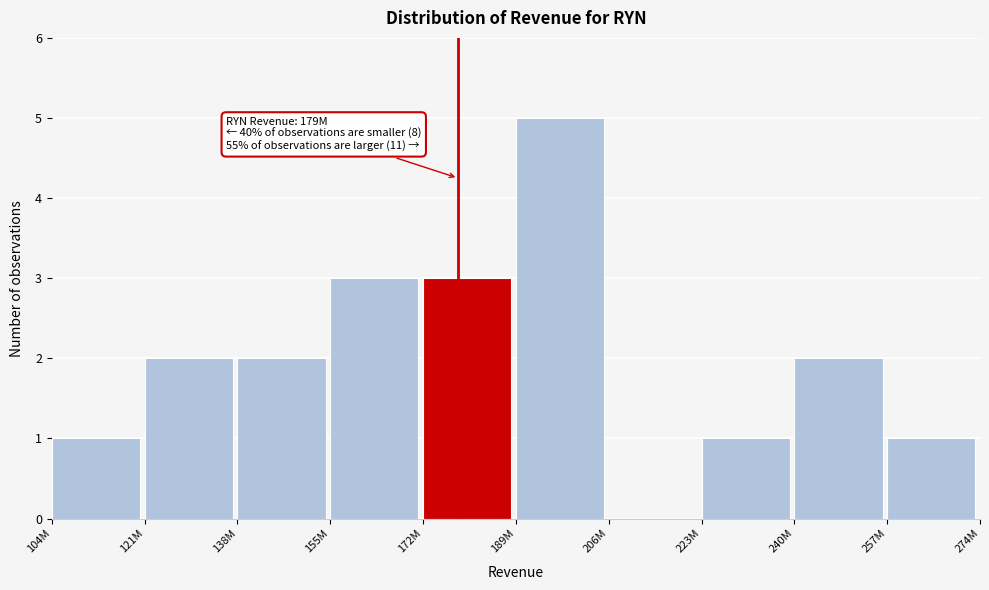

Reading left to right, extract all data points from this chart.

104M=1	121M=2	138M=2	155M=3	172M=3	189M=5	206M=0	223M=1	240M=2	257M=1